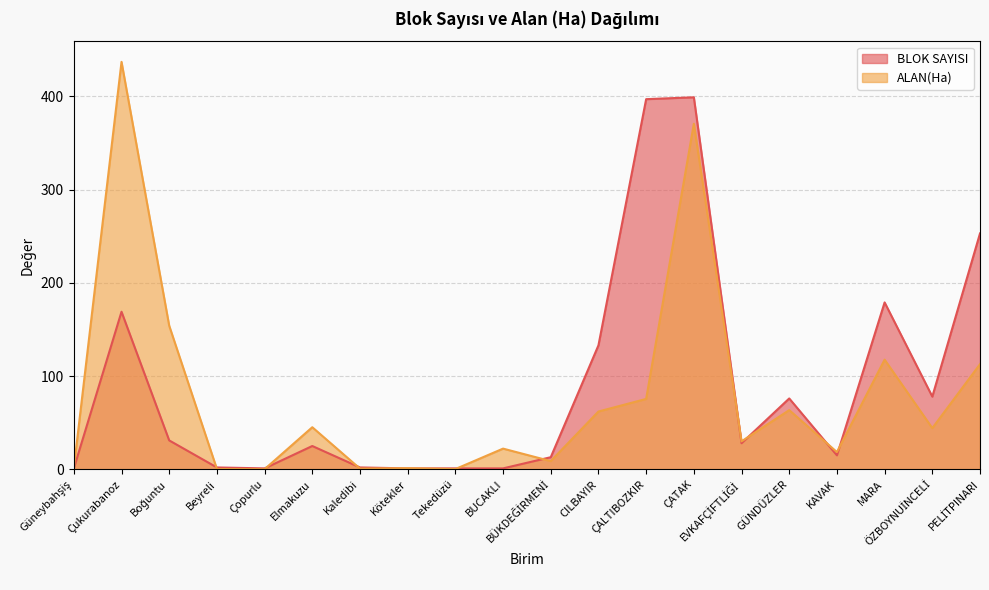

What is the highest value of the BLOK SAYISI series?

399.0